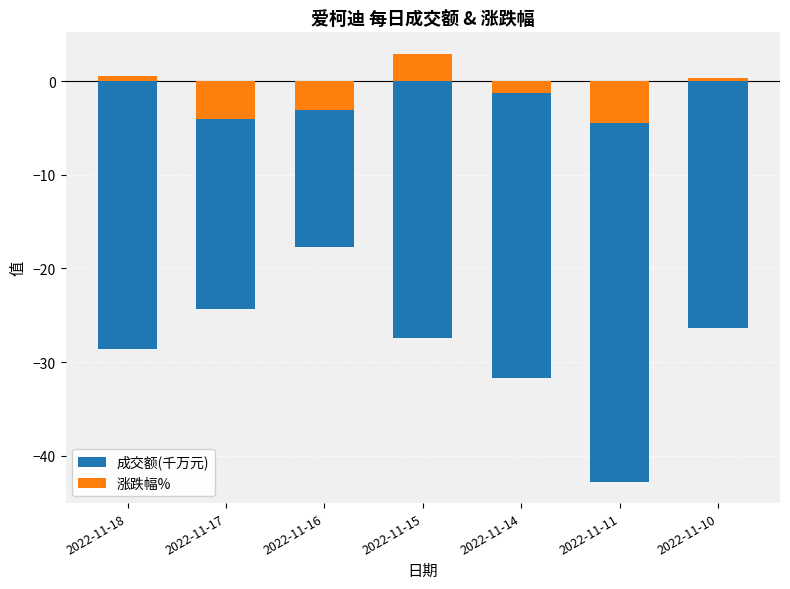

Where does the 涨跌幅% series first go above -1?

2022-11-18